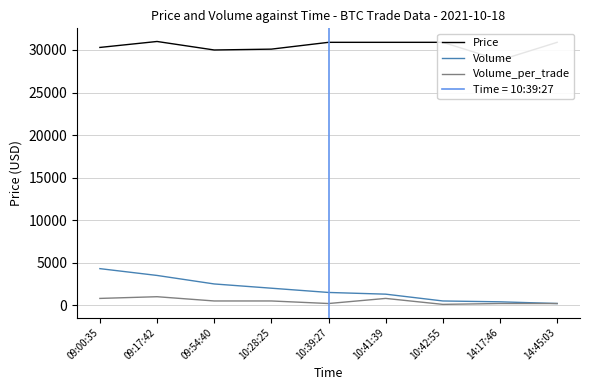

True or false: Volume_per_trade and Volume intersect in this chart.

False